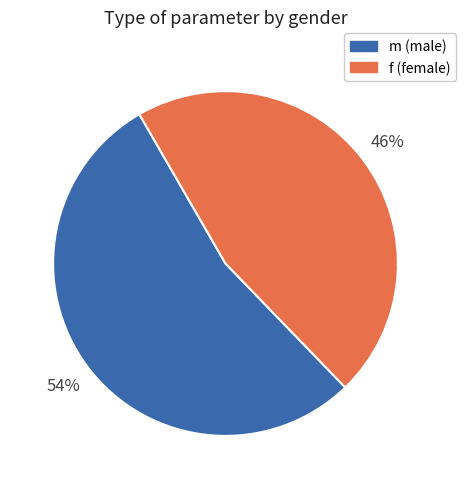

To the nearest percent, what is the average slice percentage?

50%